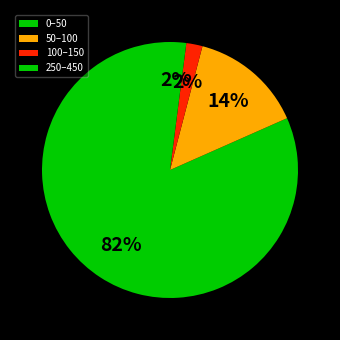

Which slice represents more than half of the pie?

0–50